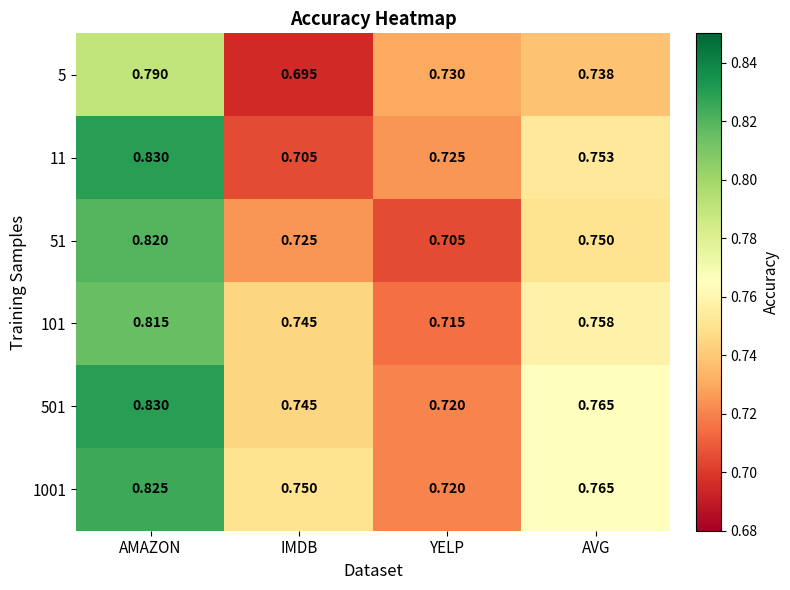

How many data points does each series have?

4